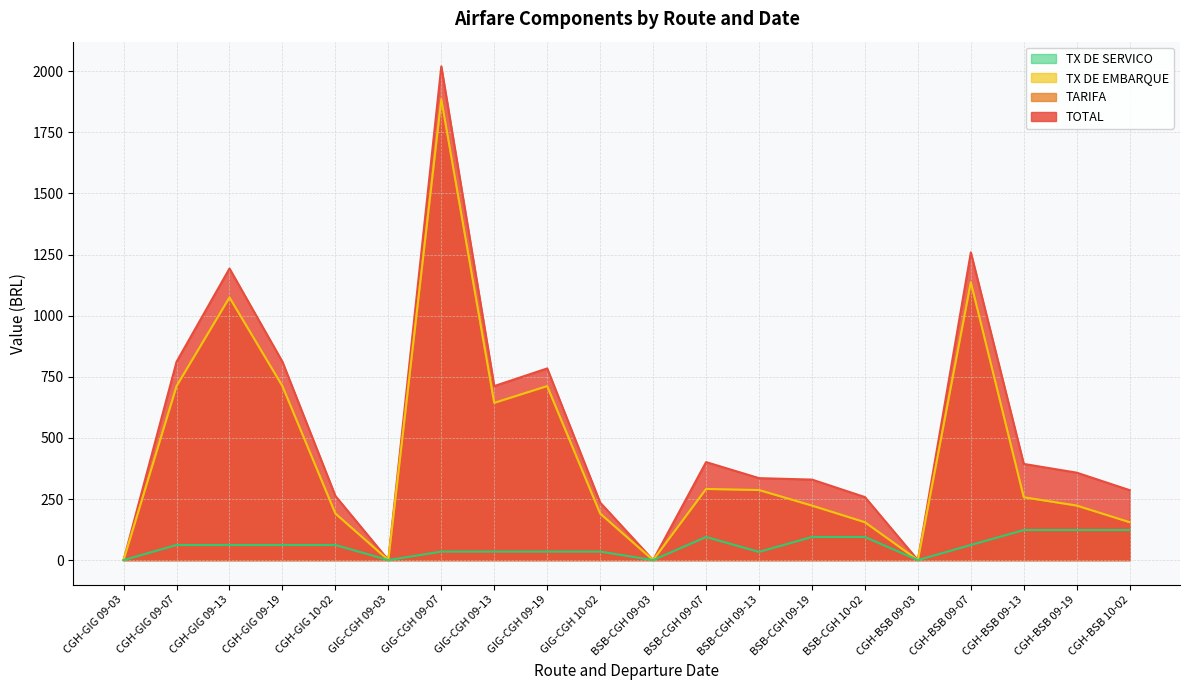

At which category is the sum across all series the highest?

GIG-CGH 09-07